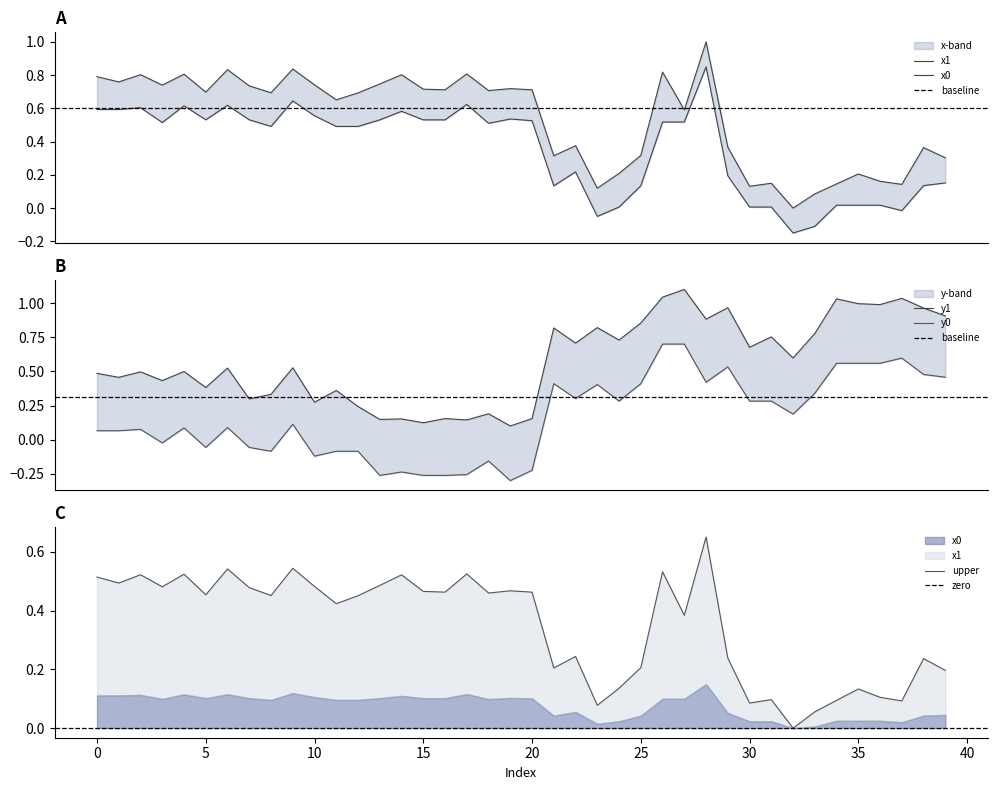

At which label does y0 reach its peak?

26